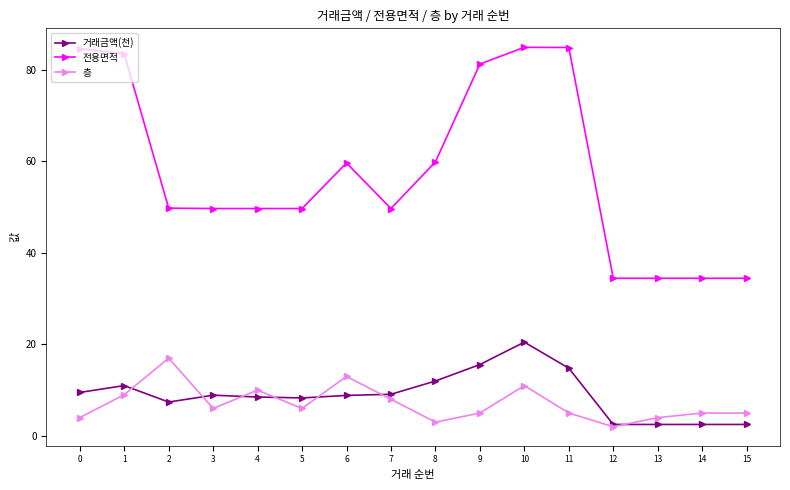

What is the lowest value of the 전용면적 series?

34.5